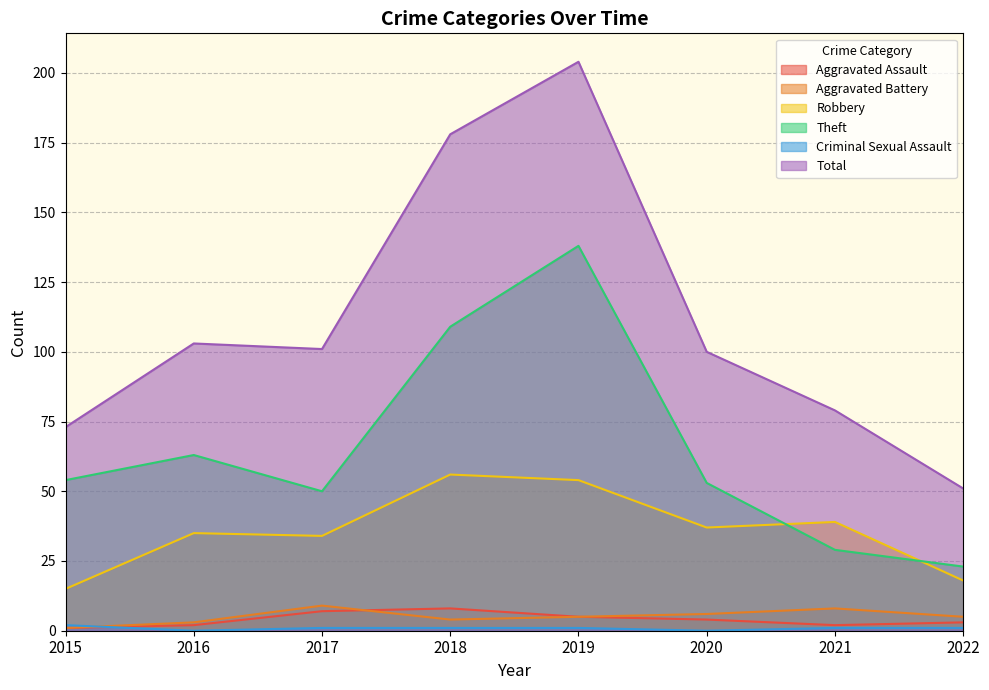

How many data points in Robbery are above 37?

3